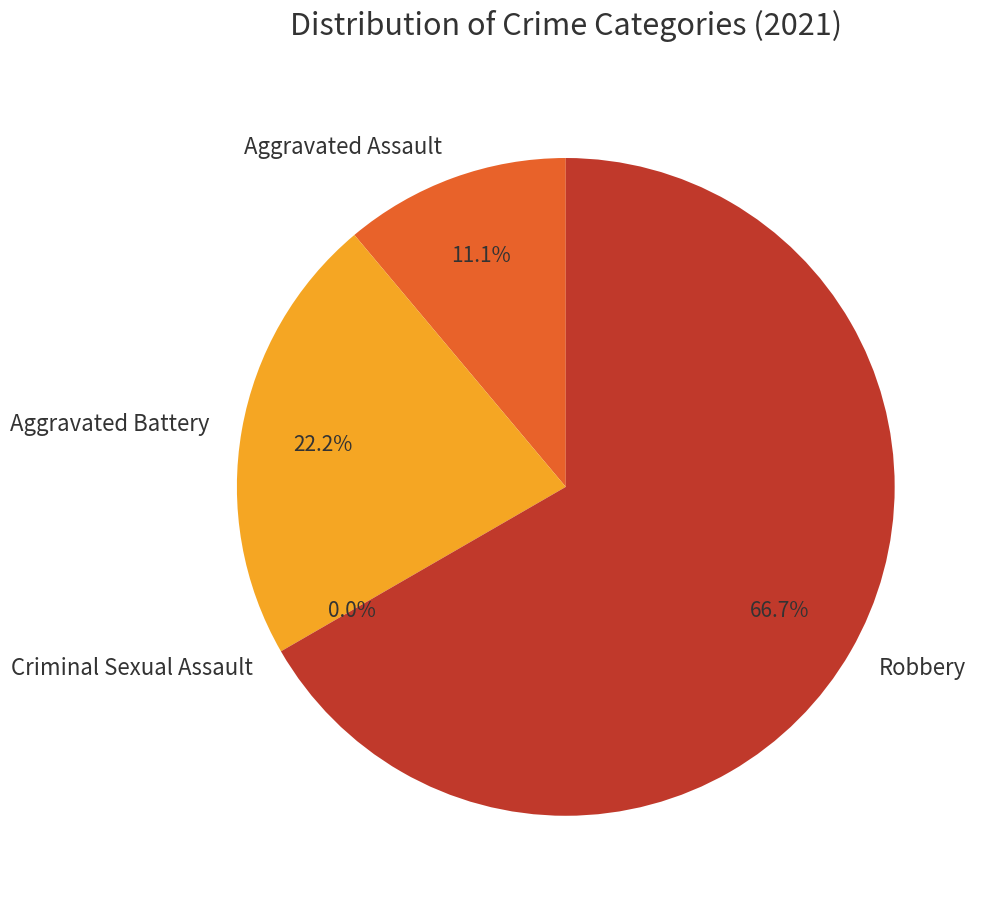

Count the number of slices in the pie.

4